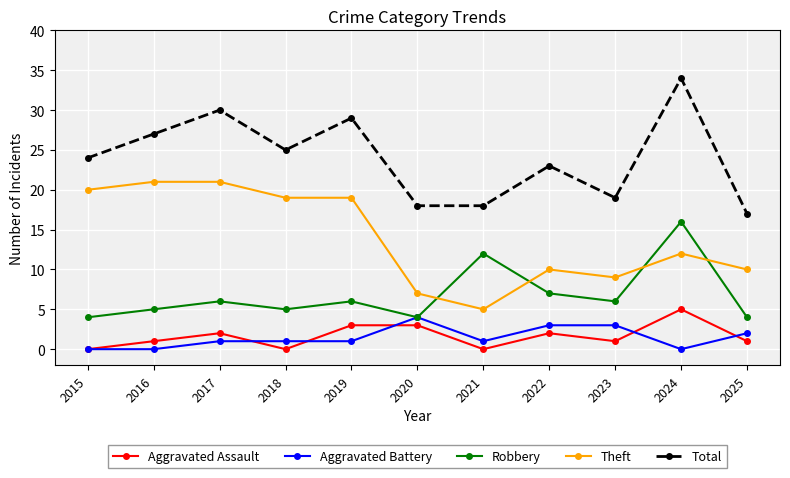

What is the minimum value for Robbery?

4